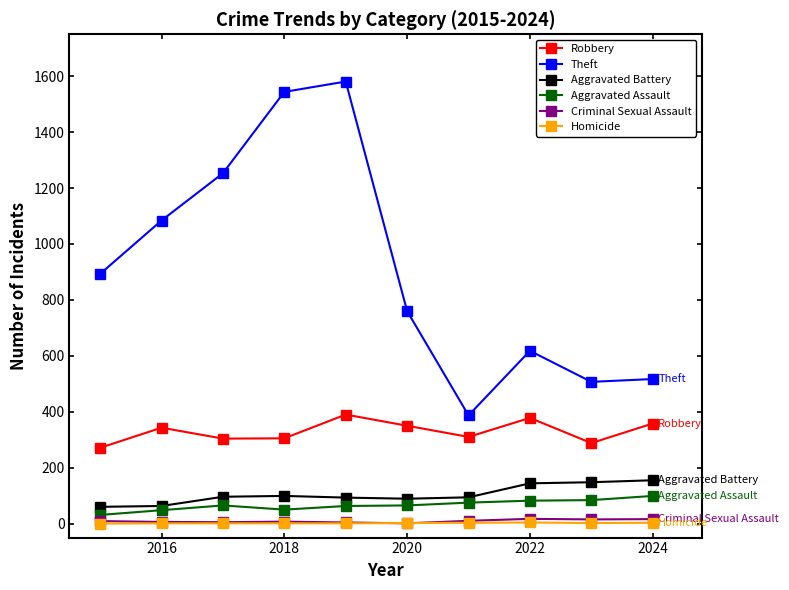

How many interior local peaks does the Robbery series have?

3